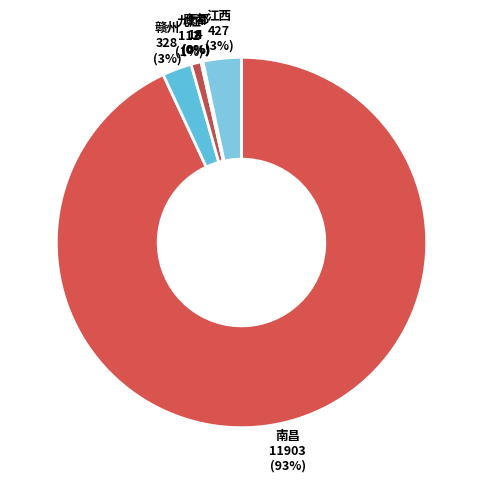

To the nearest percent, what is the combined percentage of 南昌 and 九江?

94%